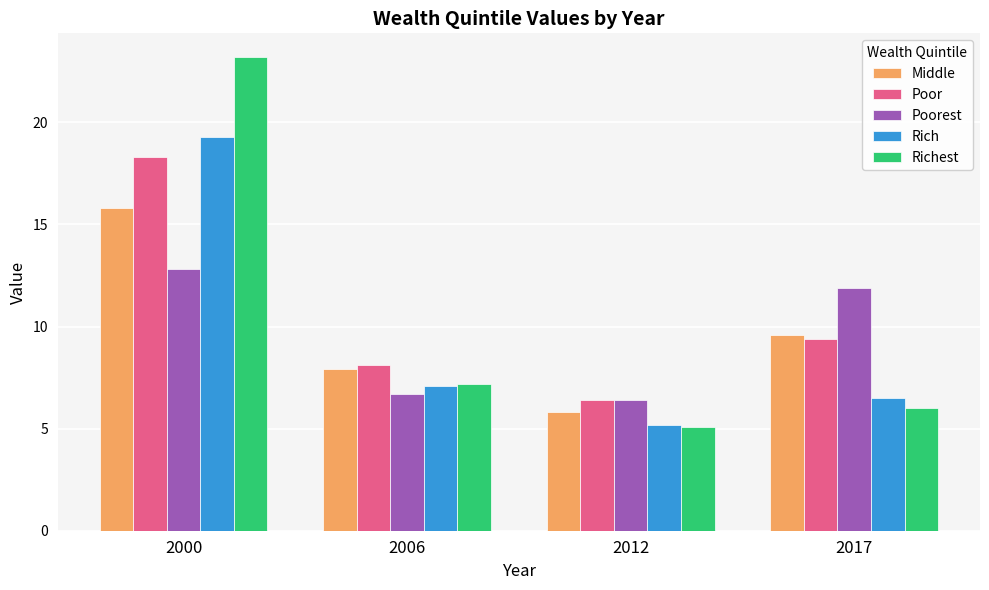

List the labels in order of Richest value, largest first.

2000, 2006, 2017, 2012